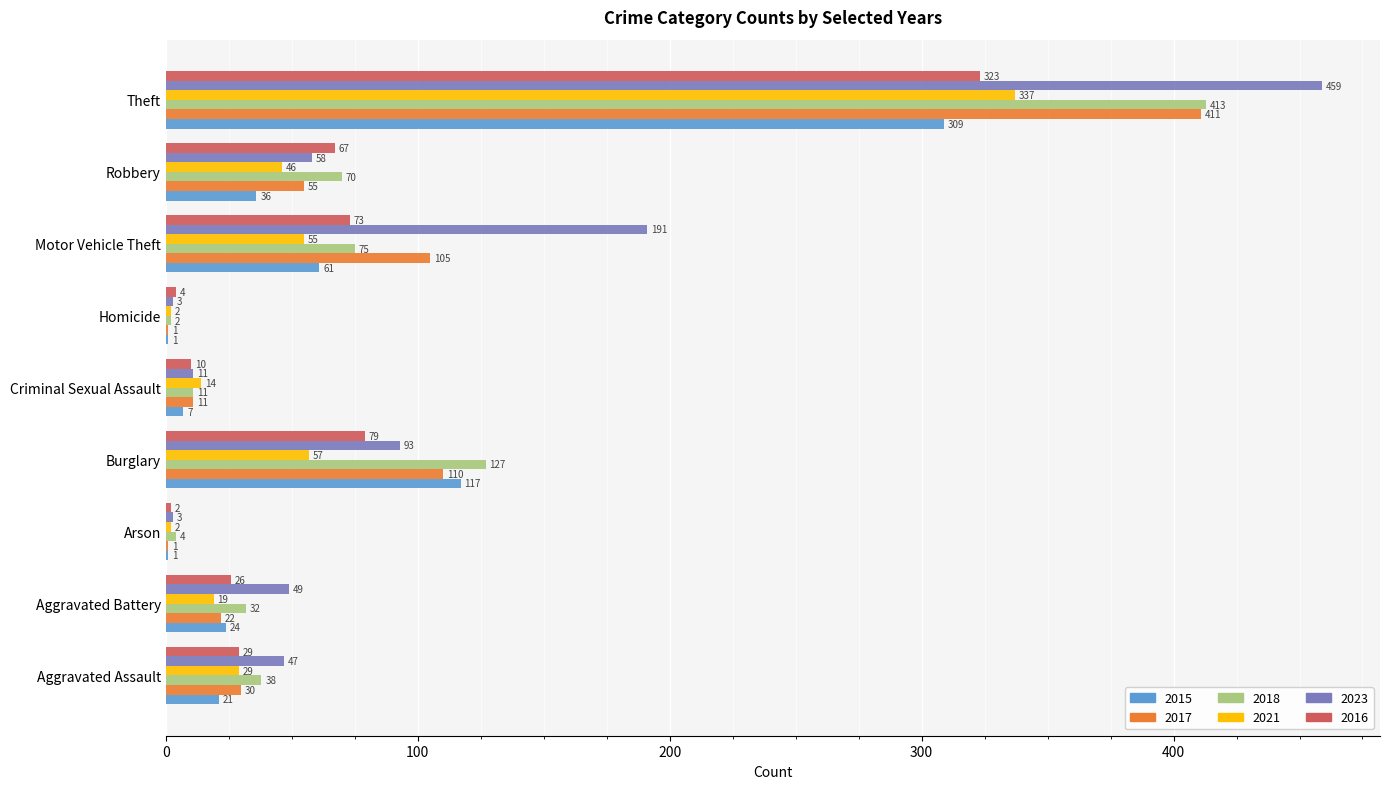

At which category is the sum across all series the highest?

Theft